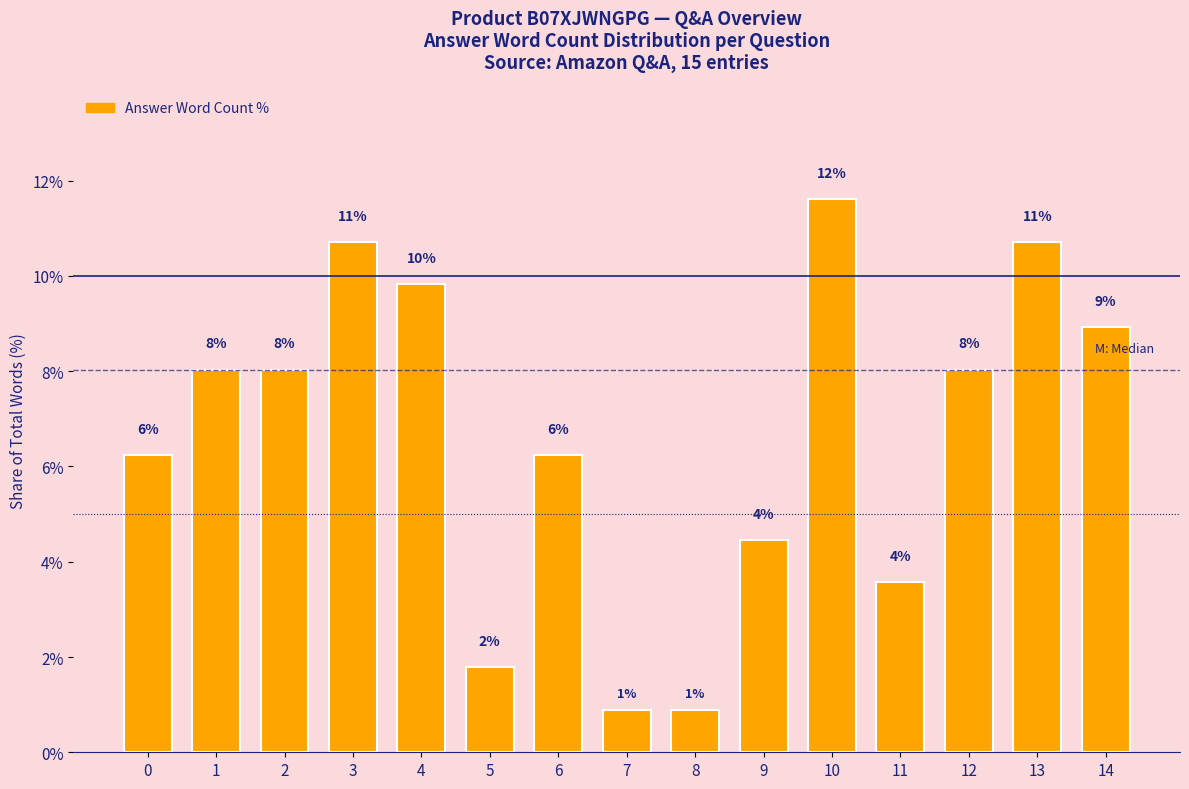

Are the bars horizontal?

No